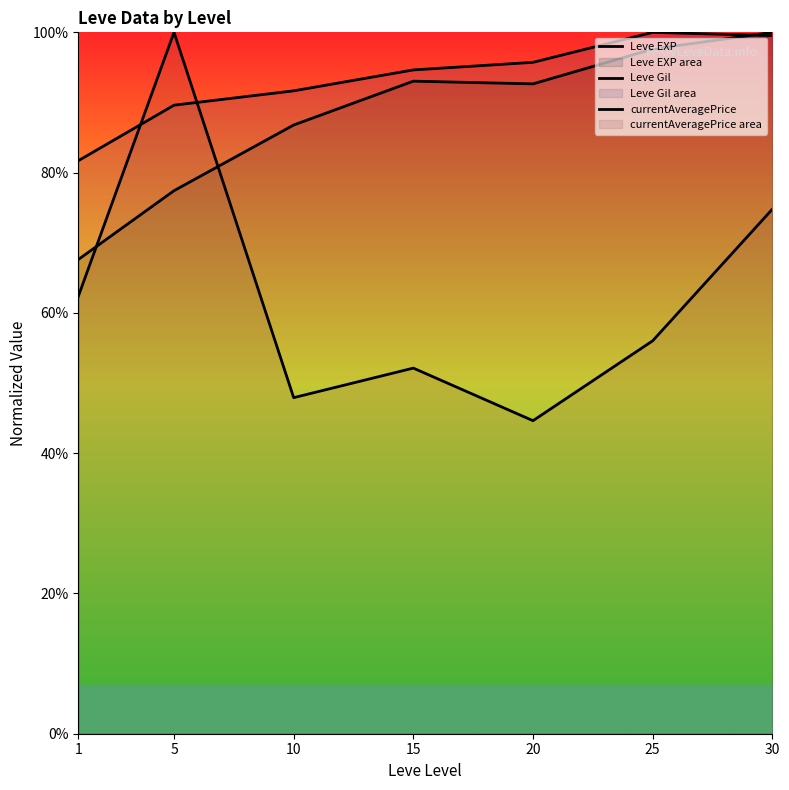

Which series has the largest total across all categories?

Leve Gil